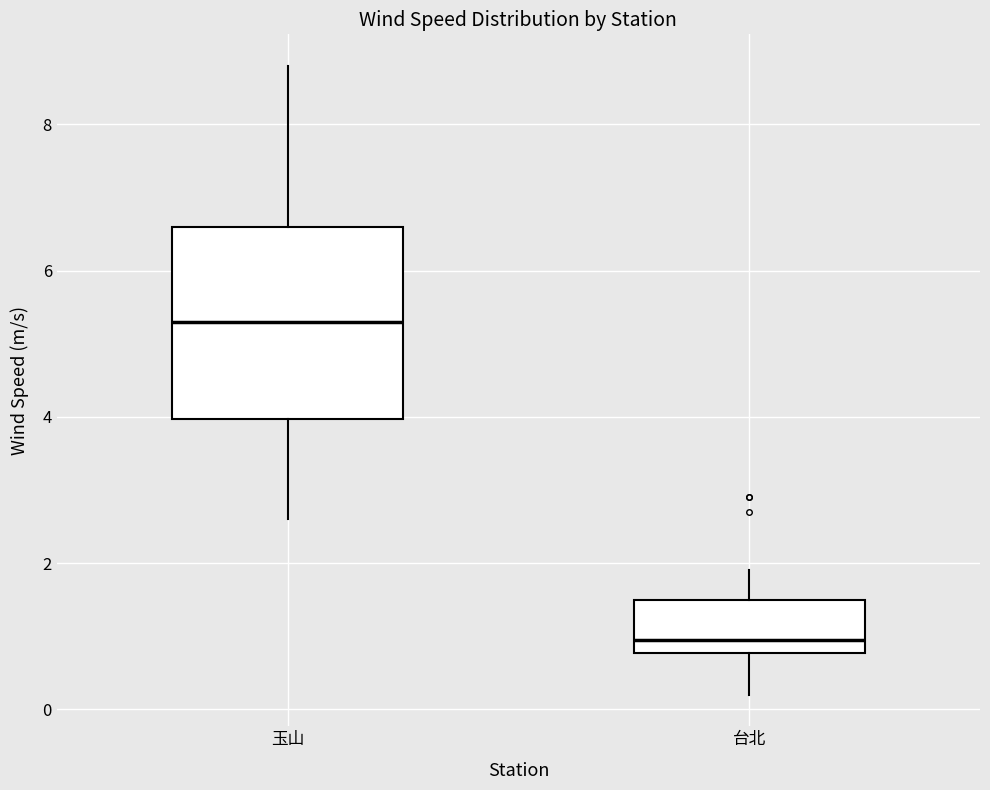

Which box has the lowest median line?

台北